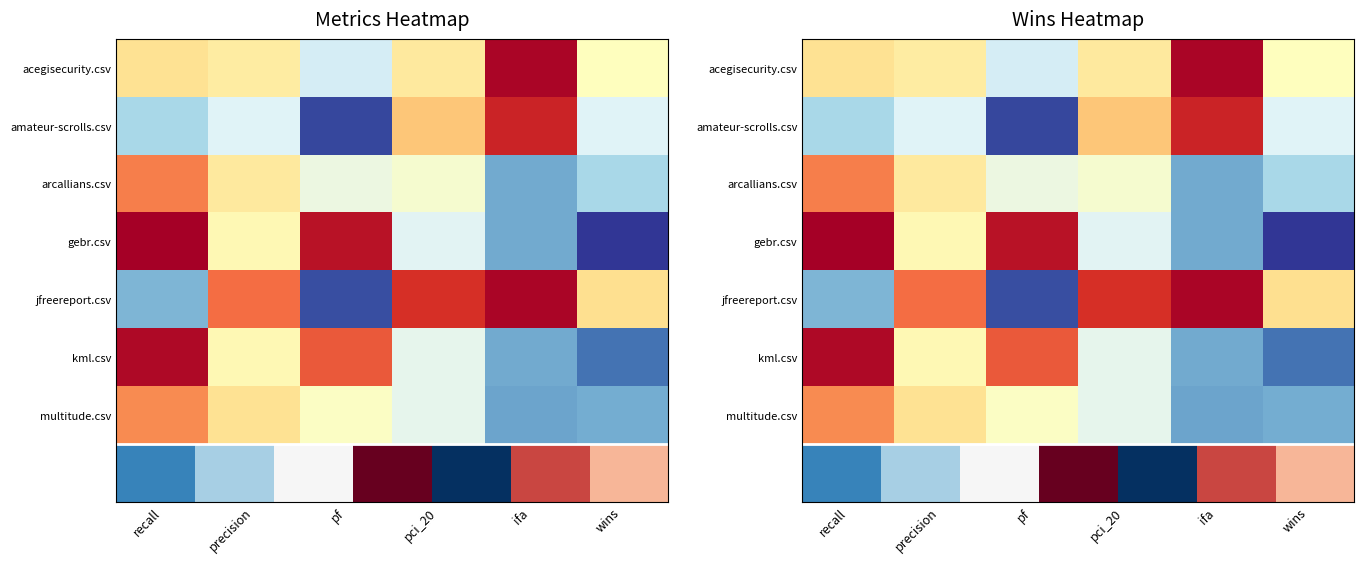

Reading left to right, list all the values displayed in this chart.

acegisecurity.csv: 0.6	0.6	0.4	0.6	1.0	0.5
amateur-scrolls.csv: 0.3	0.4	0.0	0.7	0.9	0.4
arcallians.csv: 0.8	0.6	0.4	0.5	0.2	0.3
gebr.csv: 1.0	0.5	1.0	0.4	0.2	0.0
jfreereport.csv: 0.2	0.8	0.0	0.9	1.0	0.6
kml.csv: 1.0	0.5	0.8	0.4	0.2	0.1
multitude.csv: 0.8	0.6	0.5	0.4	0.2	0.2